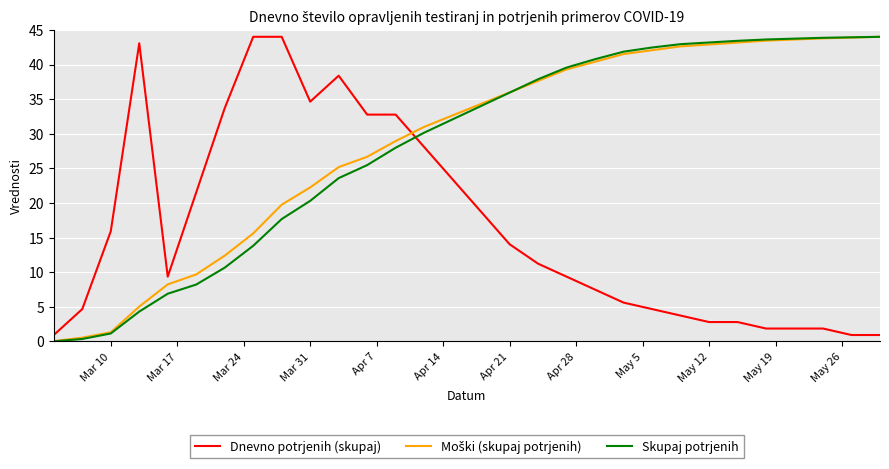

How many values in the Skupaj potrjenih series are below 34?

15